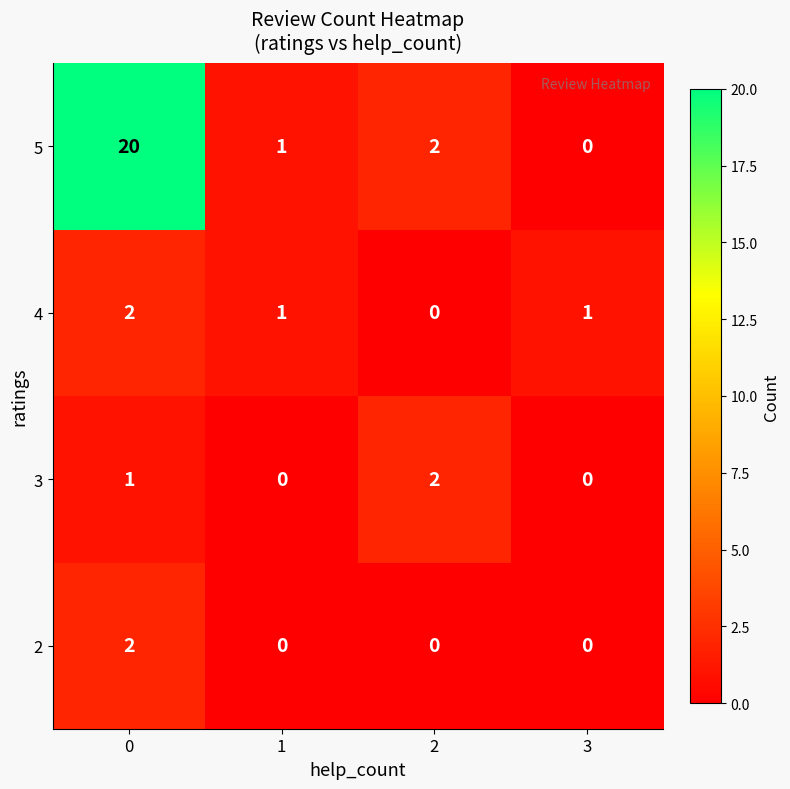

The value of 4 at 0 is 2. True or false?

True